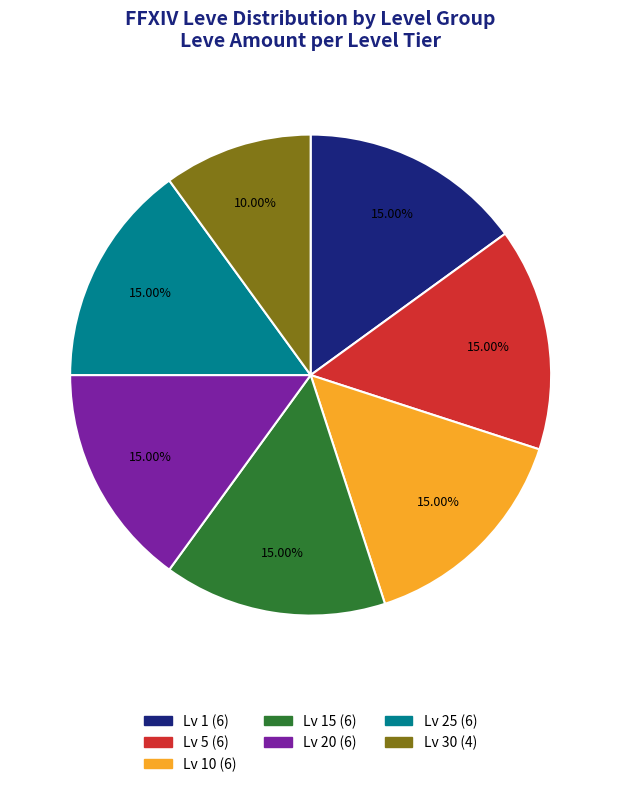

Does any single category account for the majority?

No